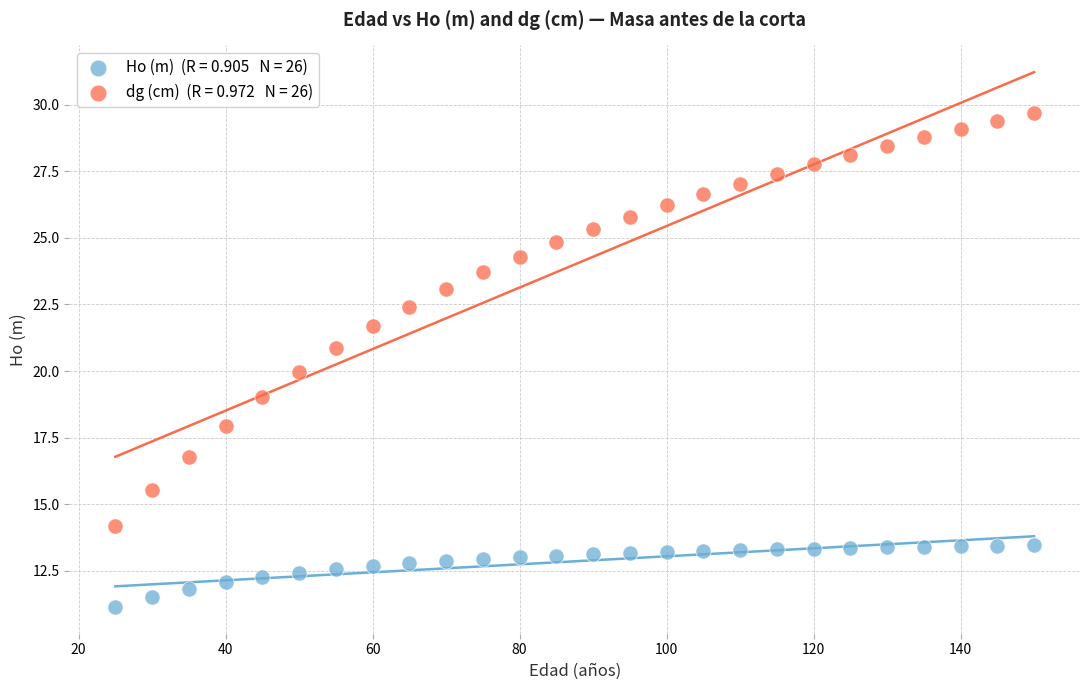

Across all data points, what is the range of Y values (max minus min)?

18.6